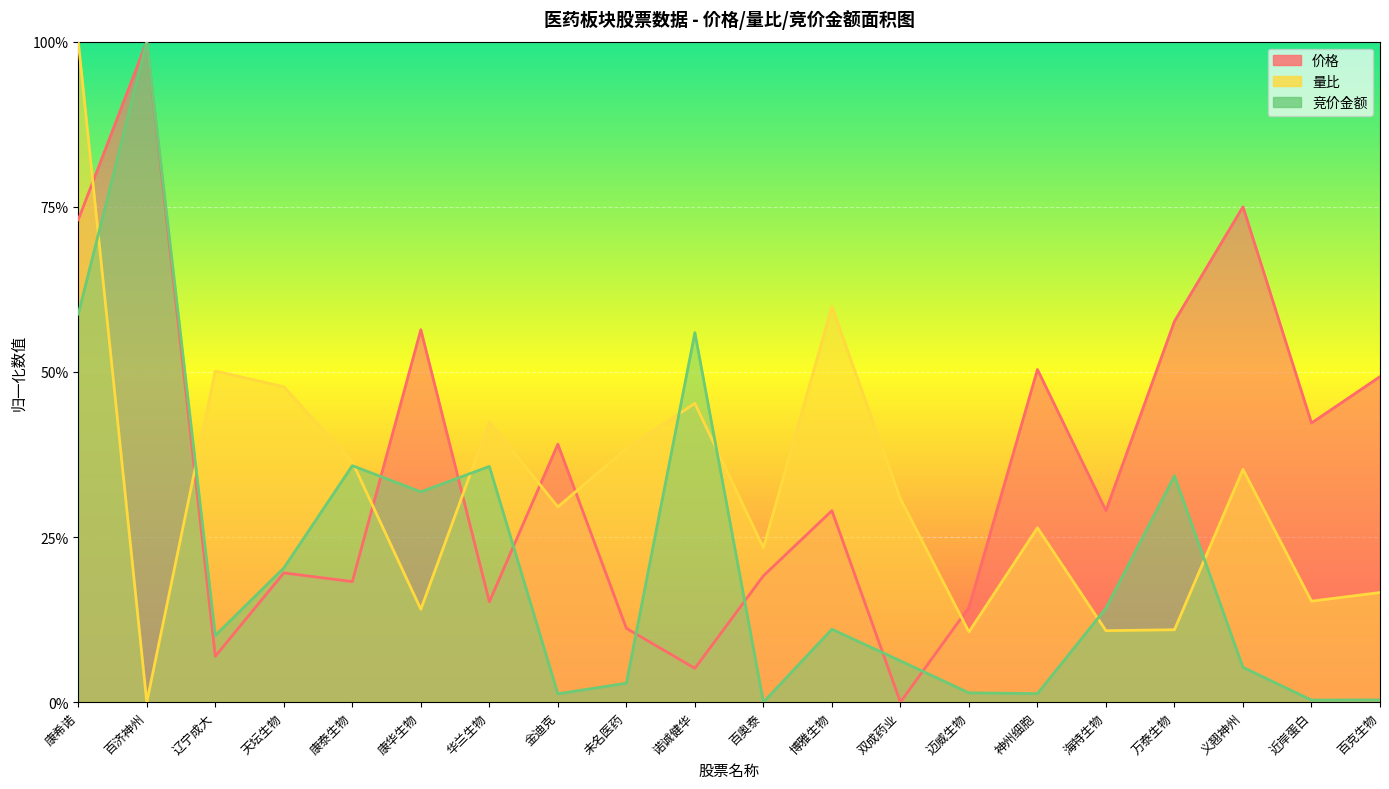

What value does the 竞价金额 series have at 义翘神州?

0.1